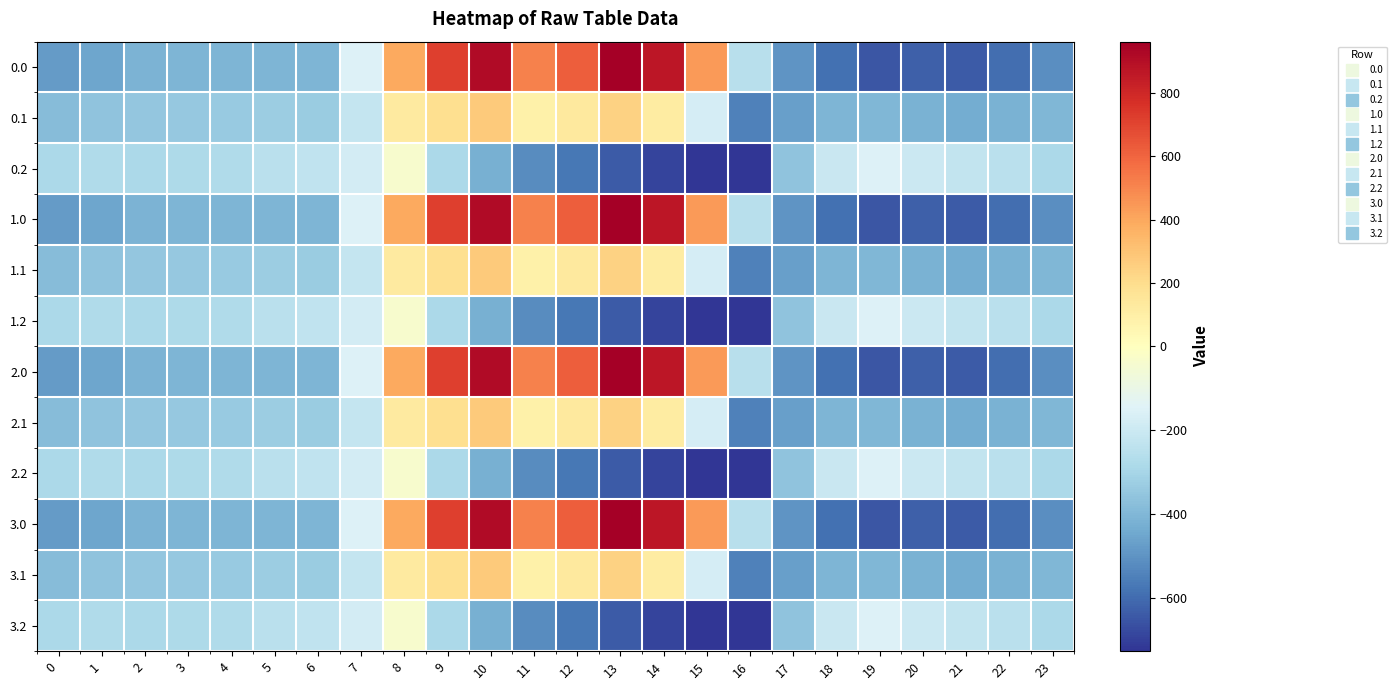

Reading left to right, what are all the values shown in this chart?

0.0: 0=-482.0	1=-449.5	2=-410.3	3=-404.4	4=-404.9	5=-403.8	6=-408.0	7=-150.1	8=395.3	9=716.9	10=916.2	11=516.0	12=619.4	13=962.7	14=870.3	15=443.0	16=-250.9	17=-494.8	18=-586.7	19=-649.2	20=-629.9	21=-638.4	22=-592.3	23=-511.3
0.1: 0=-384.6	1=-361.1	2=-347.9	3=-342.7	4=-339.6	5=-325.7	6=-332.2	7=-217.1	8=125.2	9=191.1	10=274.1	11=87.0	12=134.6	13=241.5	14=113.7	15=-173.1	16=-547.3	17=-466.6	18=-405.4	19=-400.2	20=-414.5	21=-432.4	22=-419.9	23=-399.4
0.2: 0=-287.1	1=-272.7	2=-285.5	3=-281.0	4=-274.4	5=-245.0	6=-228.8	7=-176.6	8=-35.3	9=-288.5	10=-423.5	11=-520.6	12=-571.2	13=-640.4	14=-687.4	15=-725.8	16=-726.6	17=-362.4	18=-210.0	19=-151.0	20=-199.2	21=-226.4	22=-247.4	23=-287.5
1.0: 0=-482.0	1=-449.5	2=-410.3	3=-404.4	4=-404.9	5=-403.8	6=-408.0	7=-150.1	8=395.3	9=716.9	10=916.2	11=516.0	12=619.4	13=962.7	14=870.3	15=443.0	16=-250.9	17=-494.8	18=-586.7	19=-649.2	20=-629.9	21=-638.4	22=-592.3	23=-511.3
1.1: 0=-384.6	1=-361.1	2=-347.9	3=-342.7	4=-339.6	5=-325.7	6=-332.2	7=-217.1	8=125.2	9=191.1	10=274.1	11=87.0	12=134.6	13=241.5	14=113.7	15=-173.1	16=-547.3	17=-466.6	18=-405.4	19=-400.2	20=-414.5	21=-432.4	22=-419.9	23=-399.4
1.2: 0=-287.1	1=-272.7	2=-285.5	3=-281.0	4=-274.4	5=-245.0	6=-228.8	7=-176.6	8=-35.3	9=-288.5	10=-423.5	11=-520.6	12=-571.2	13=-640.4	14=-687.4	15=-725.8	16=-726.6	17=-362.4	18=-210.0	19=-151.0	20=-199.2	21=-226.4	22=-247.4	23=-287.5
2.0: 0=-482.0	1=-449.5	2=-410.3	3=-404.4	4=-404.9	5=-403.8	6=-408.0	7=-150.1	8=395.3	9=716.9	10=916.2	11=516.0	12=619.4	13=962.7	14=870.3	15=443.0	16=-250.9	17=-494.8	18=-586.7	19=-649.2	20=-629.9	21=-638.4	22=-592.3	23=-511.3
2.1: 0=-384.6	1=-361.1	2=-347.9	3=-342.7	4=-339.6	5=-325.7	6=-332.2	7=-217.1	8=125.2	9=191.1	10=274.1	11=87.0	12=134.6	13=241.5	14=113.7	15=-173.1	16=-547.3	17=-466.6	18=-405.4	19=-400.2	20=-414.5	21=-432.4	22=-419.9	23=-399.4
2.2: 0=-287.1	1=-272.7	2=-285.5	3=-281.0	4=-274.4	5=-245.0	6=-228.8	7=-176.6	8=-35.3	9=-288.5	10=-423.5	11=-520.6	12=-571.2	13=-640.4	14=-687.4	15=-725.8	16=-726.6	17=-362.4	18=-210.0	19=-151.0	20=-199.2	21=-226.4	22=-247.4	23=-287.5
3.0: 0=-482.0	1=-449.5	2=-410.3	3=-404.4	4=-404.9	5=-403.8	6=-408.0	7=-150.1	8=395.3	9=716.9	10=916.2	11=516.0	12=619.4	13=962.7	14=870.3	15=443.0	16=-250.9	17=-494.8	18=-586.7	19=-649.2	20=-629.9	21=-638.4	22=-592.3	23=-511.3
3.1: 0=-384.6	1=-361.1	2=-347.9	3=-342.7	4=-339.6	5=-325.7	6=-332.2	7=-217.1	8=125.2	9=191.1	10=274.1	11=87.0	12=134.6	13=241.5	14=113.7	15=-173.1	16=-547.3	17=-466.6	18=-405.4	19=-400.2	20=-414.5	21=-432.4	22=-419.9	23=-399.4
3.2: 0=-287.1	1=-272.7	2=-285.5	3=-281.0	4=-274.4	5=-245.0	6=-228.8	7=-176.6	8=-35.3	9=-288.5	10=-423.5	11=-520.6	12=-571.2	13=-640.4	14=-687.4	15=-725.8	16=-726.6	17=-362.4	18=-210.0	19=-151.0	20=-199.2	21=-226.4	22=-247.4	23=-287.5